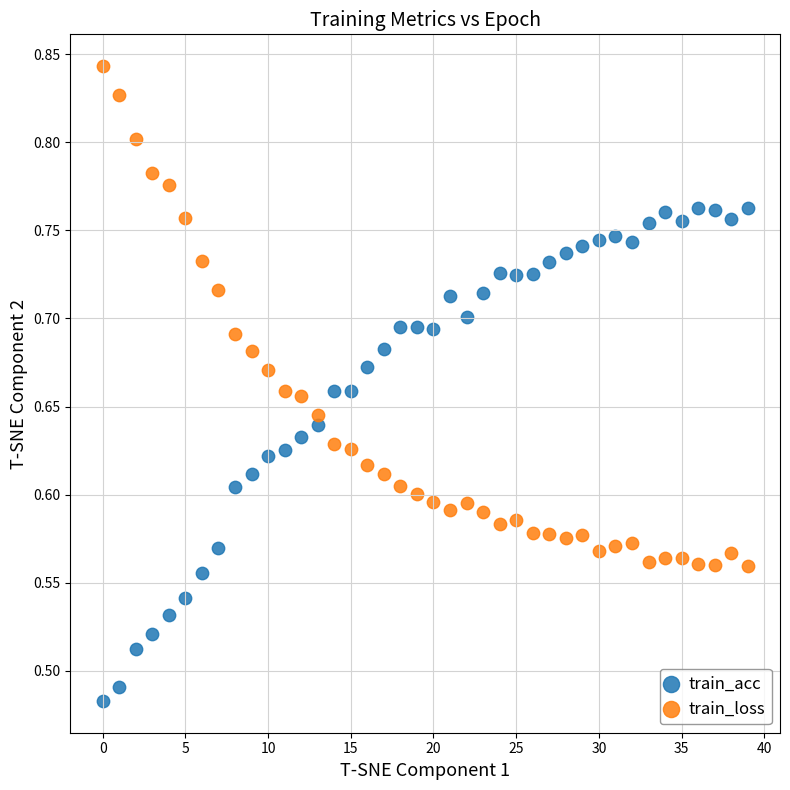

Which series contains the highest Y value?

train_loss